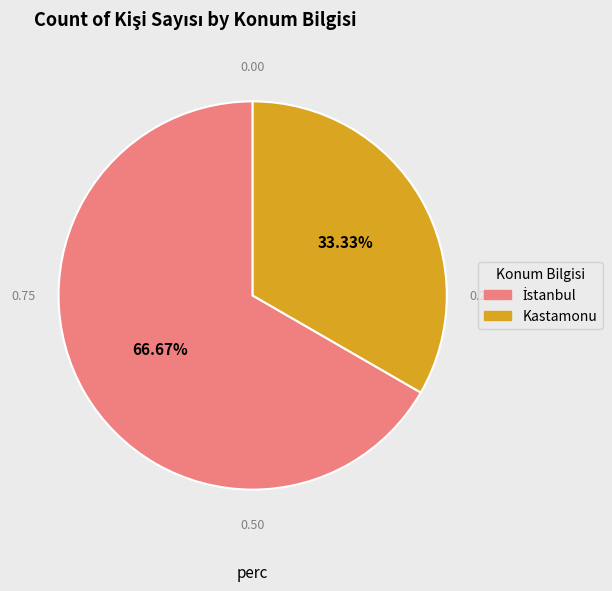

Which category has the smallest portion of the pie?

Kastamonu